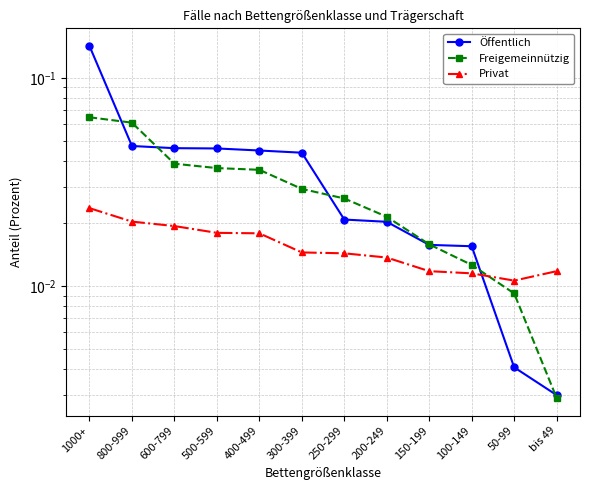

Which series has the largest total across all categories?

Öffentlich